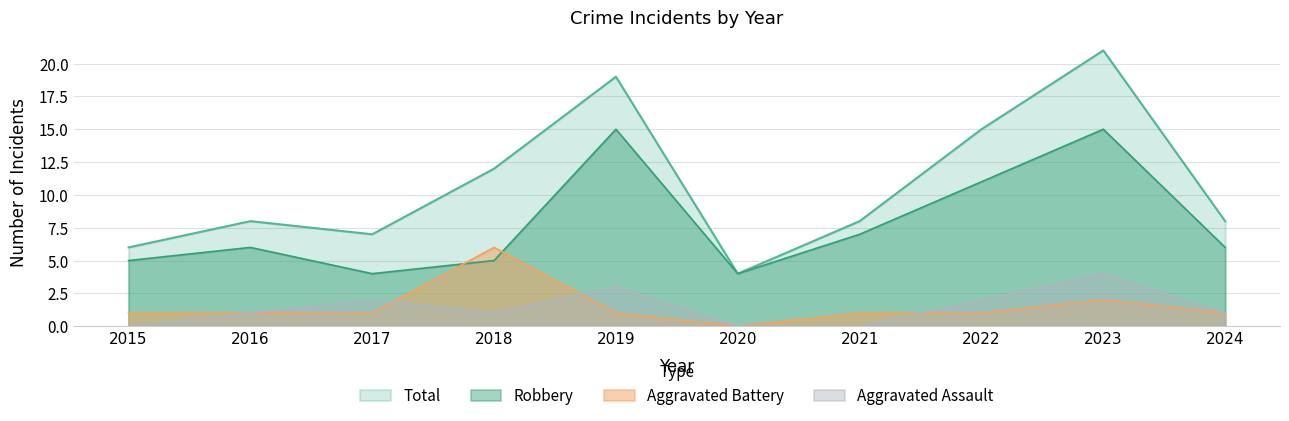

What is the spread (max minus min) of values at 2024?

7